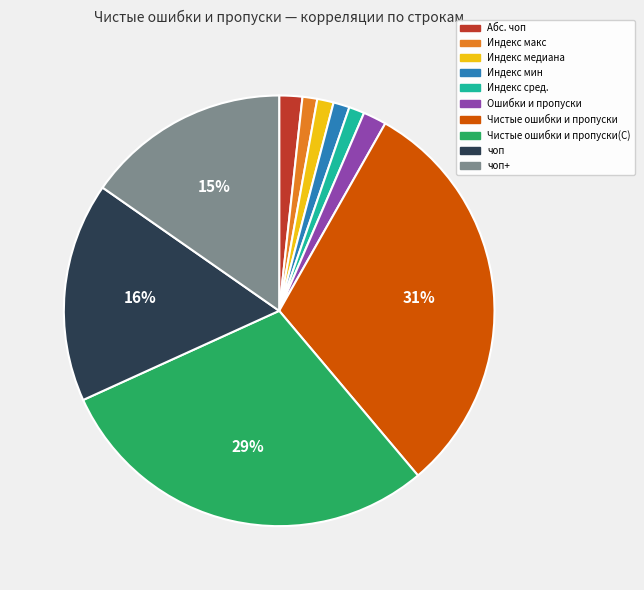

Count the number of slices in the pie.

10